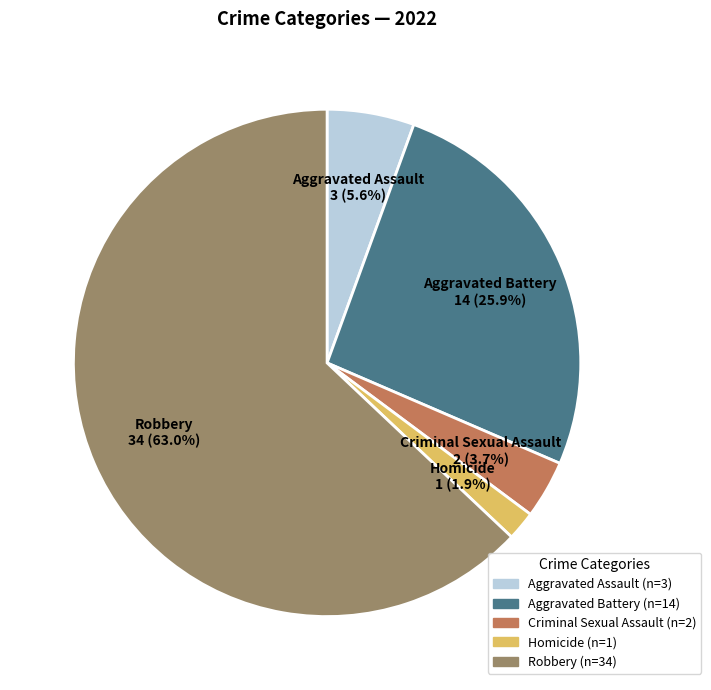

What is the largest slice in the pie chart?

Robbery